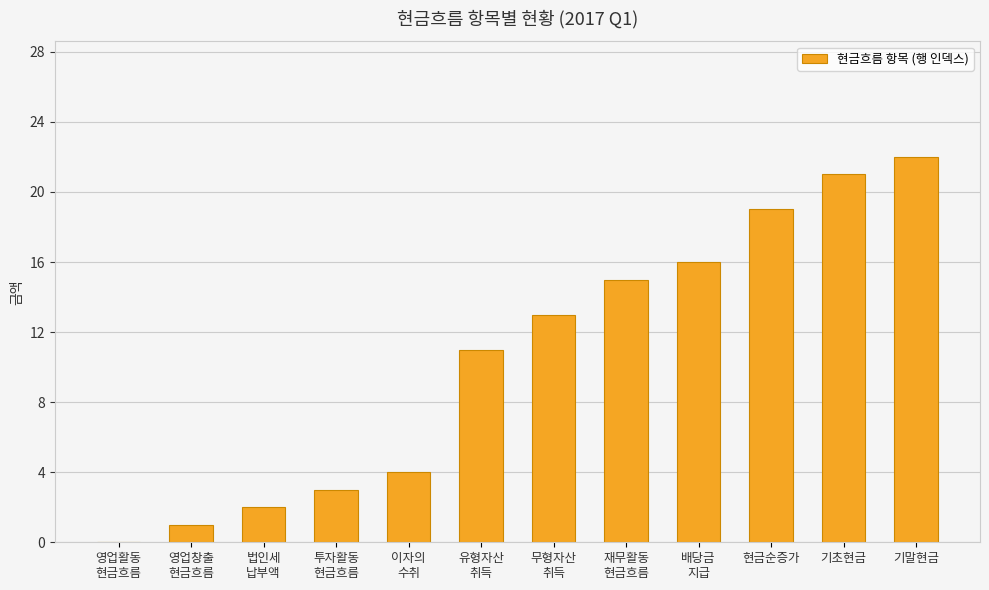

What is the difference between the values at 무형자산
취득 and 기초현금?

8